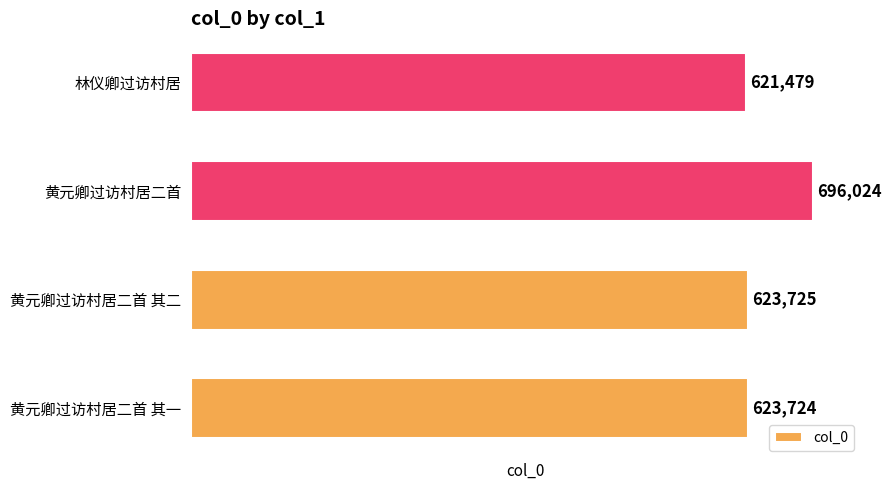

The value at 黄元卿过访村居二首 其一 is 623724. True or false?

True